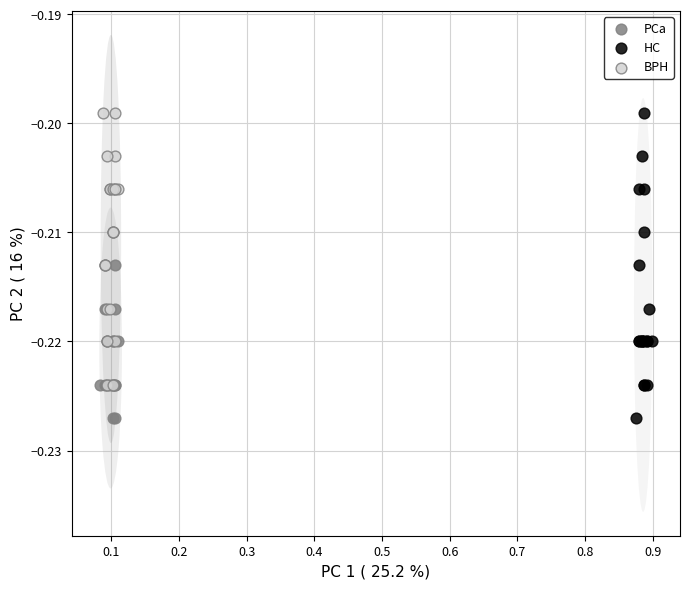

What are all the series names shown in the legend?

PCa, HC, BPH